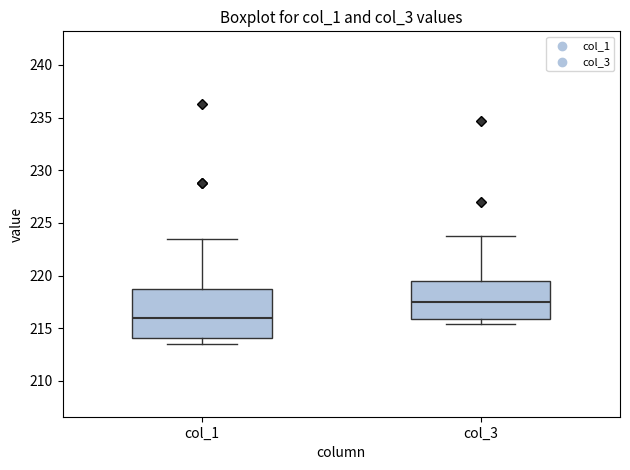

Reading left to right, read every box against the y-axis: the position of its median line, the range the box covers, and the ends of its whiskers. The values are not printed on the chart, so give them approximately, as read against the axis.

col_1: median 216.0, box 214.0 to 219.0, whiskers 213.5 to 223.5
col_3: median 217.5, box 216.0 to 219.5, whiskers 215.5 to 223.5